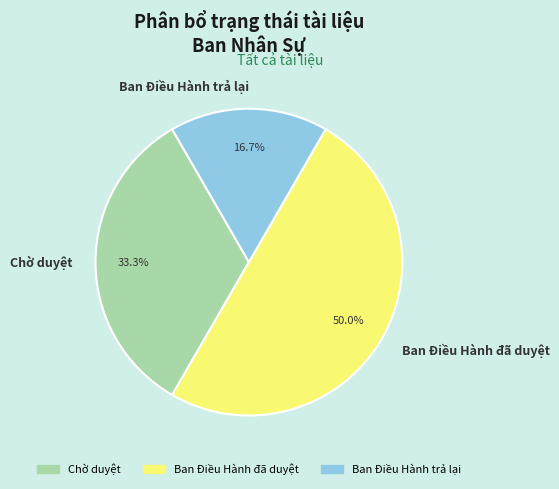

What is the largest slice in the pie chart?

Ban Điều Hành đã duyệt